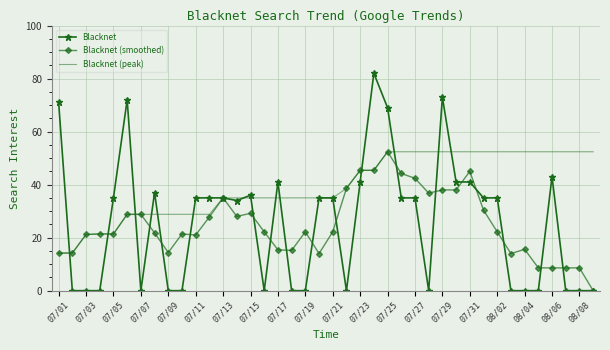

Which series has the largest range (max minus min)?

Blacknet